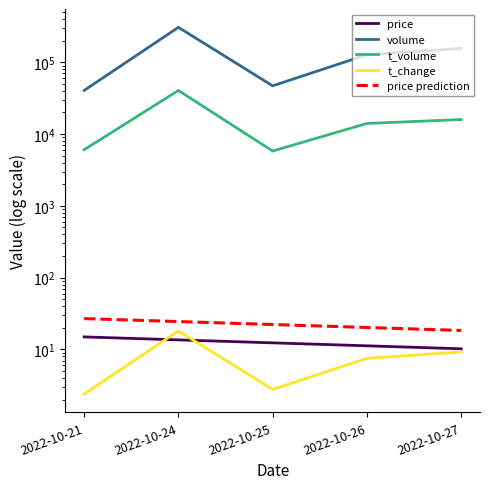

Between which two adjacent categories do t_change and price first intersect?

2022-10-21 and 2022-10-24